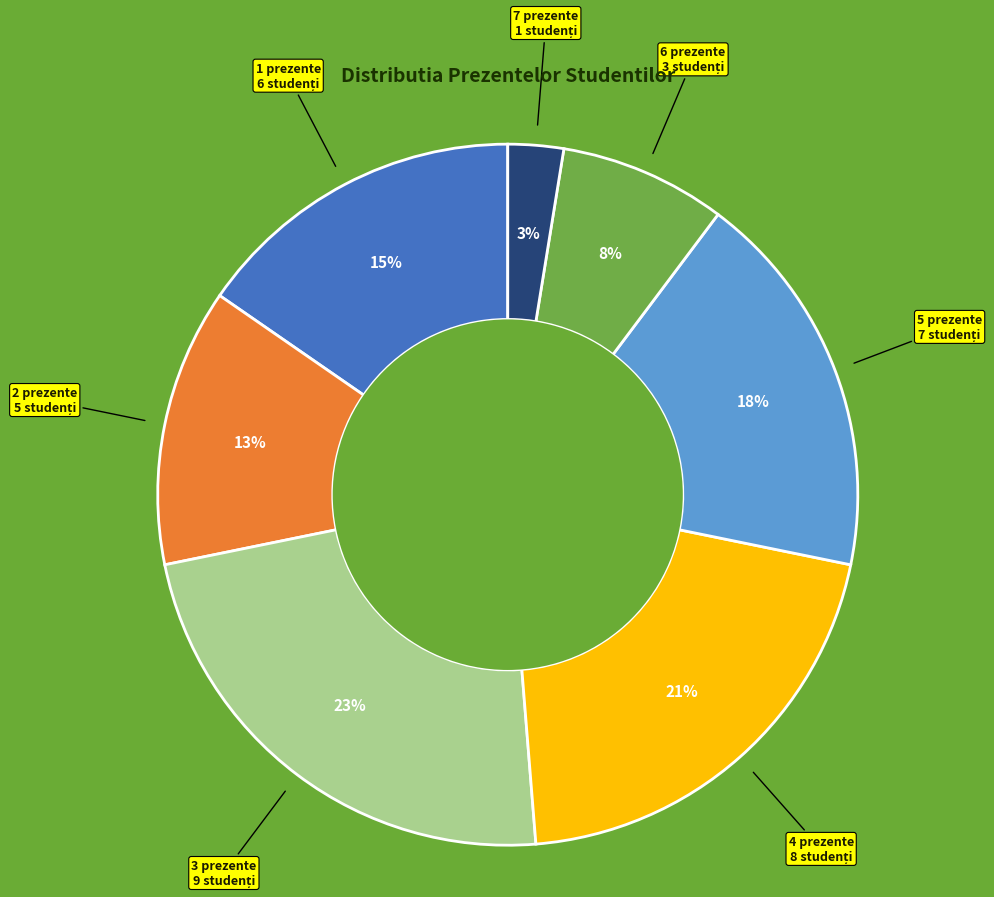

To the nearest percent, what is the average slice percentage?

14%